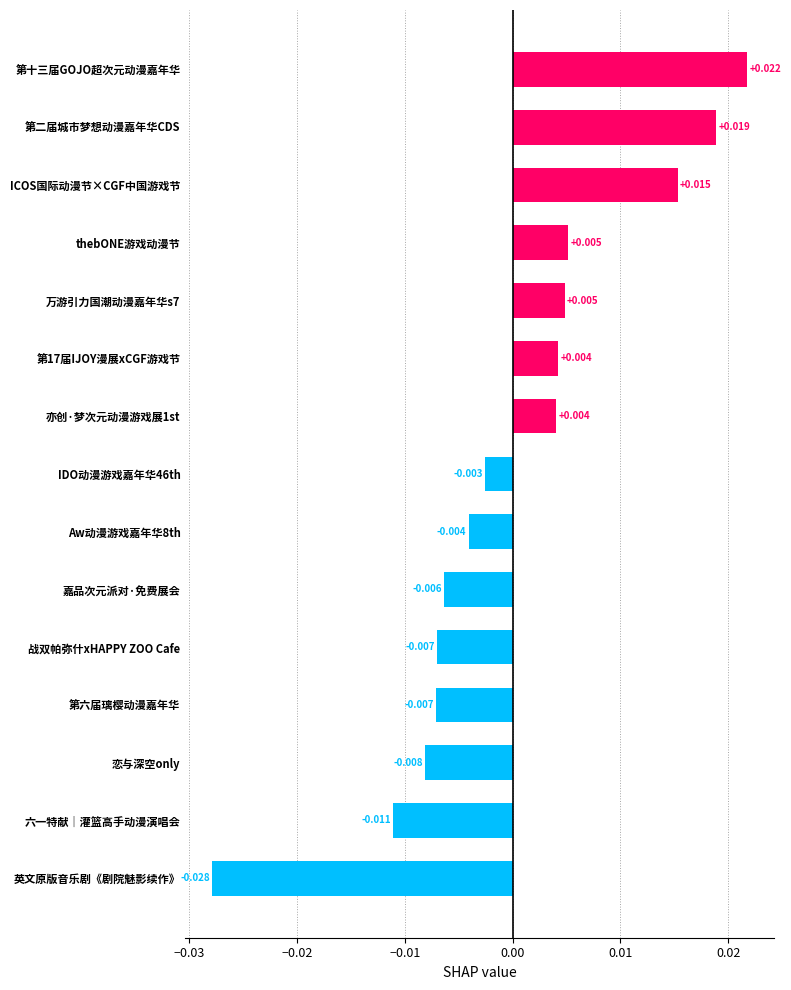

Which label corresponds to the largest value in the chart?

第十三届GOJO超次元动漫嘉年华